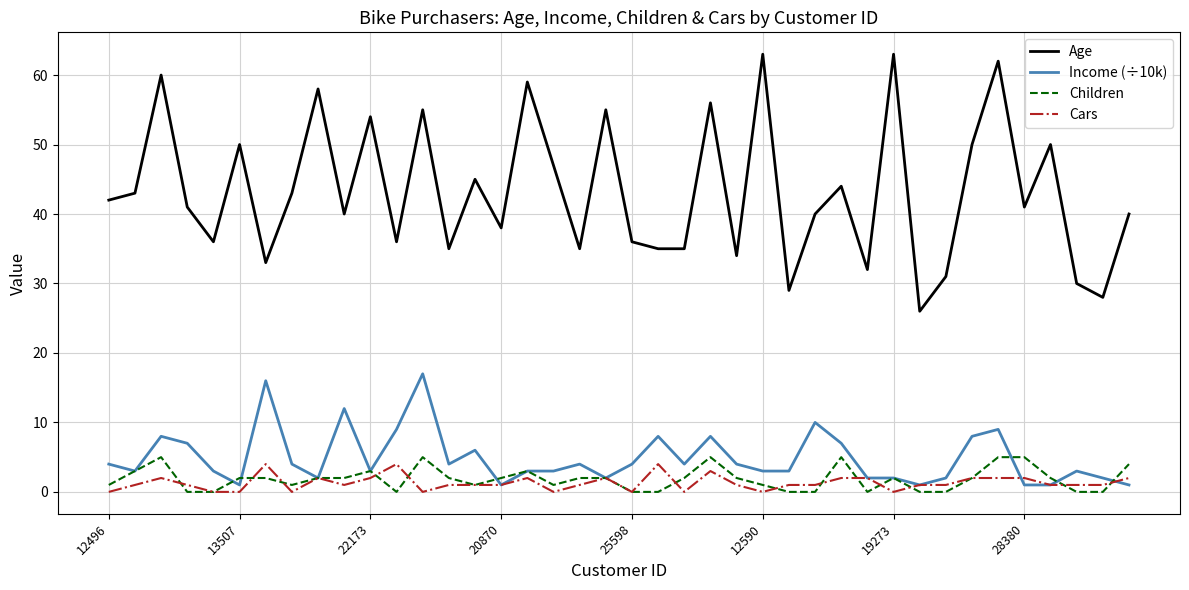

What is the greatest value displayed?

63